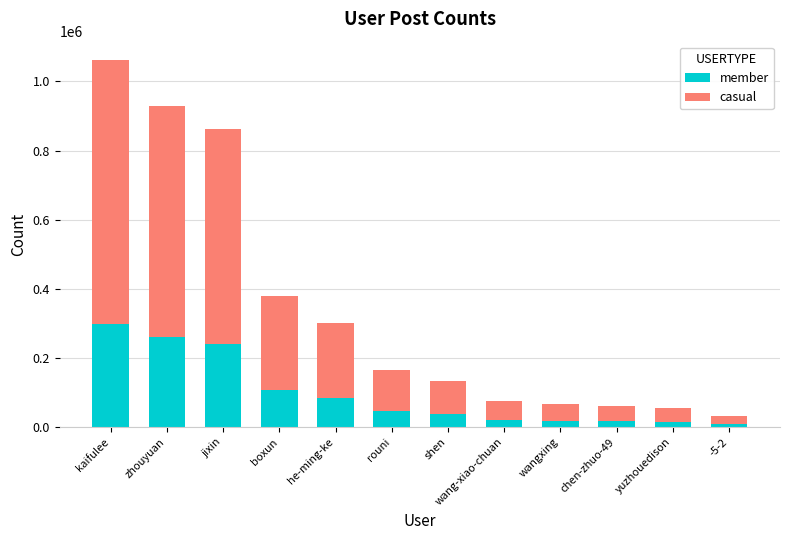

What is the maximum value for member?

297353.6